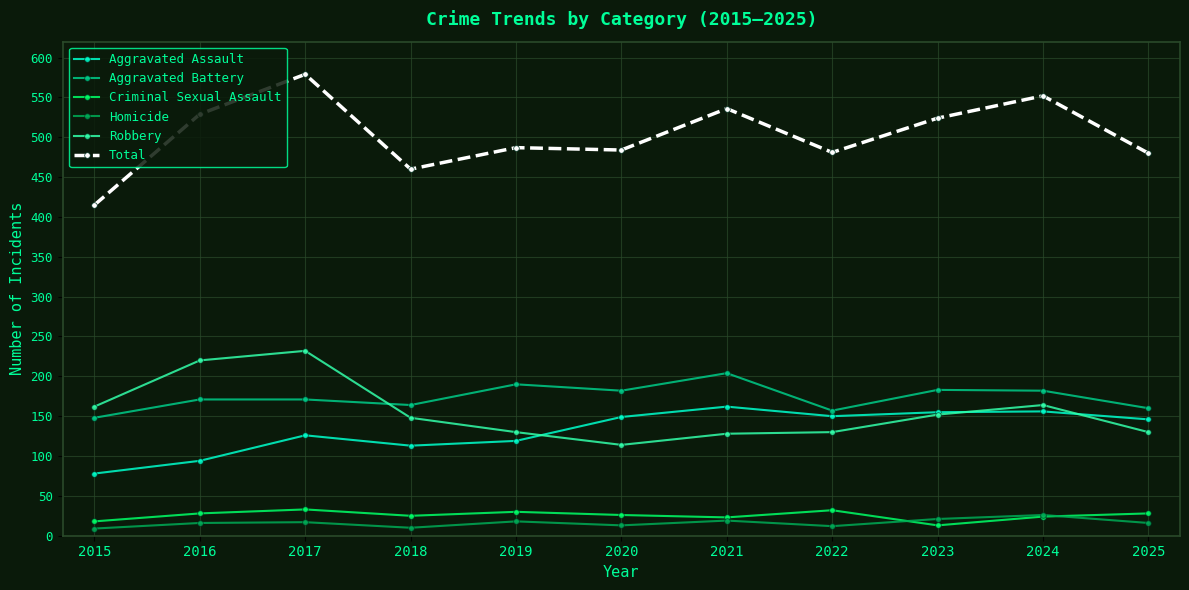

At which category does Criminal Sexual Assault reach its first local valley?

2018